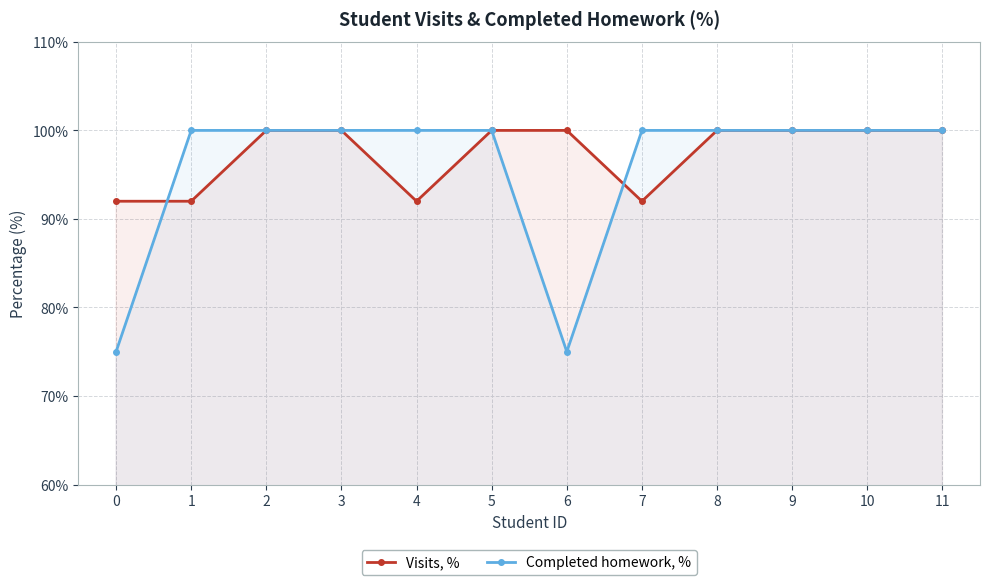

Count the Visits, % values in the range 92 to 100.

12